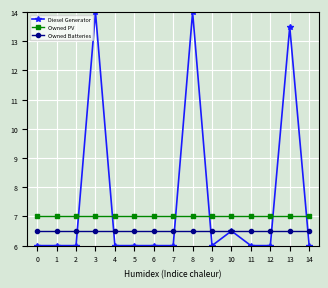

Is the value of Diesel Generator at 2 greater than the value of Owned Batteries at 5?

No